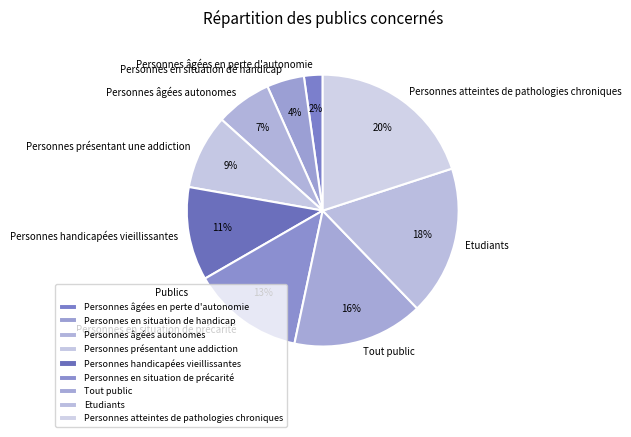

To the nearest percent, what percentage of the pie is Tout public?

16%